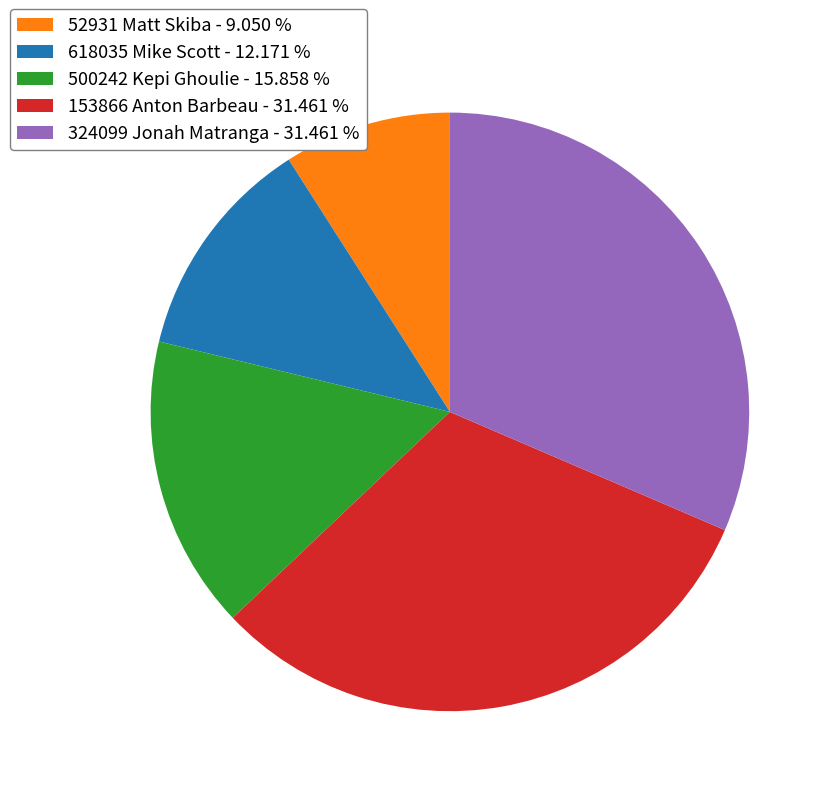

What is the ratio of the value at 153866 Anton Barbeau - 31.461 % to the value at 324099 Jonah Matranga - 31.461 %?

1.0